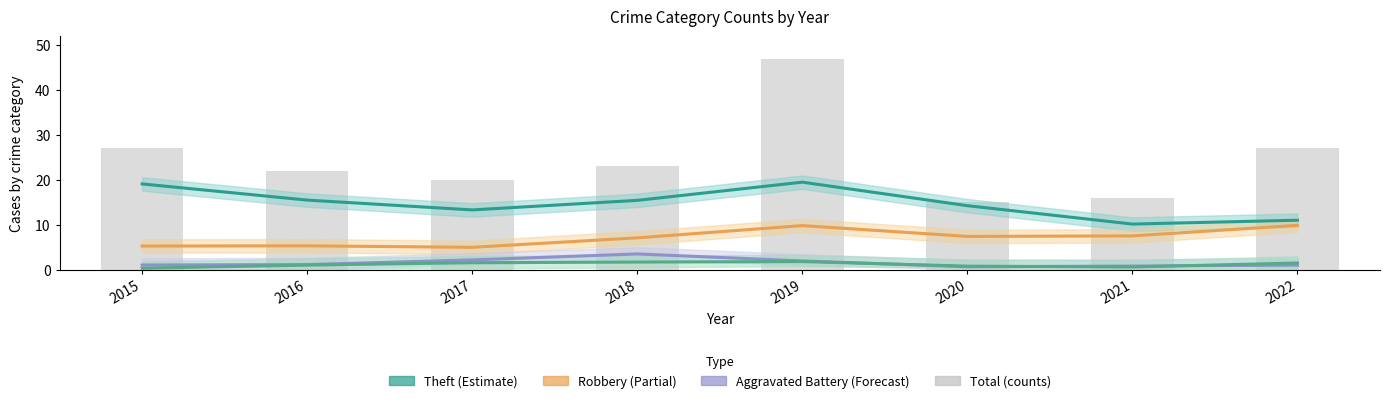

Reading left to right, transcribe all the data shown in this chart.

Theft: 19.1	15.5	13.3	15.4	19.5	14.2	10.1	11.0
Robbery: 5.2	5.3	4.9	7.1	9.8	7.4	7.5	9.8
Aggravated Battery: 1.0	1.1	2.1	3.5	1.9	0.6	0.8	1.0
Aggravated Assault: 0.3	1.0	1.5	1.7	1.8	0.8	0.6	1.5
Total: 27.0	22.0	20.0	23.0	47.0	15.0	16.0	27.0